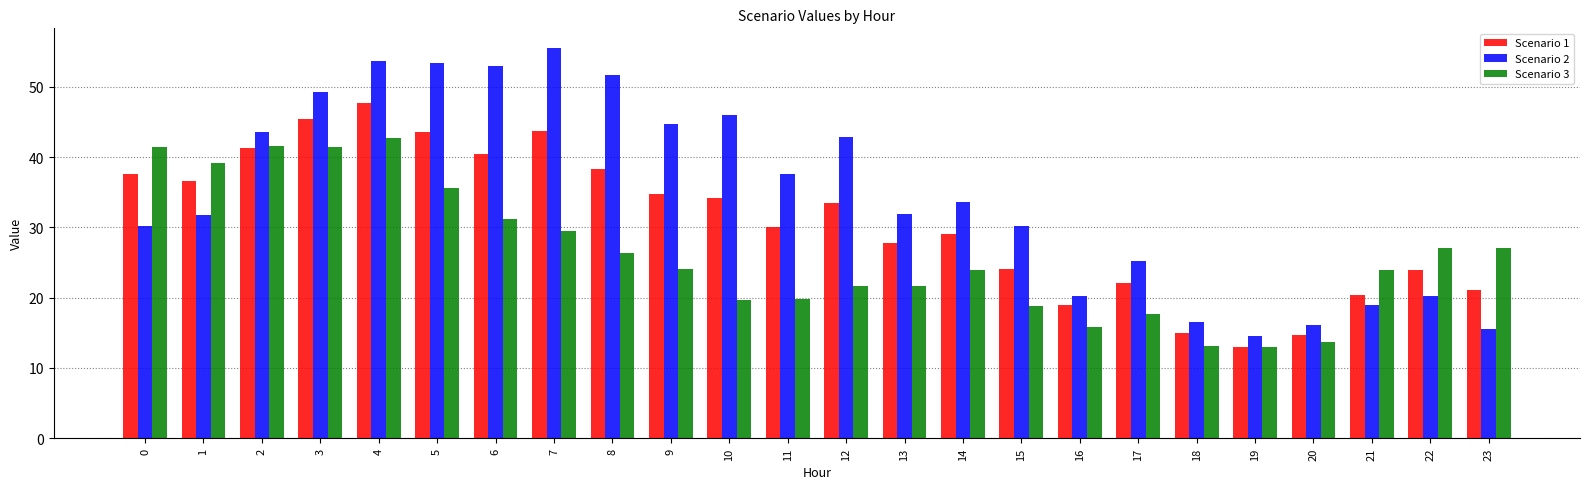

At how many categories does at least one series exceed 34?

13